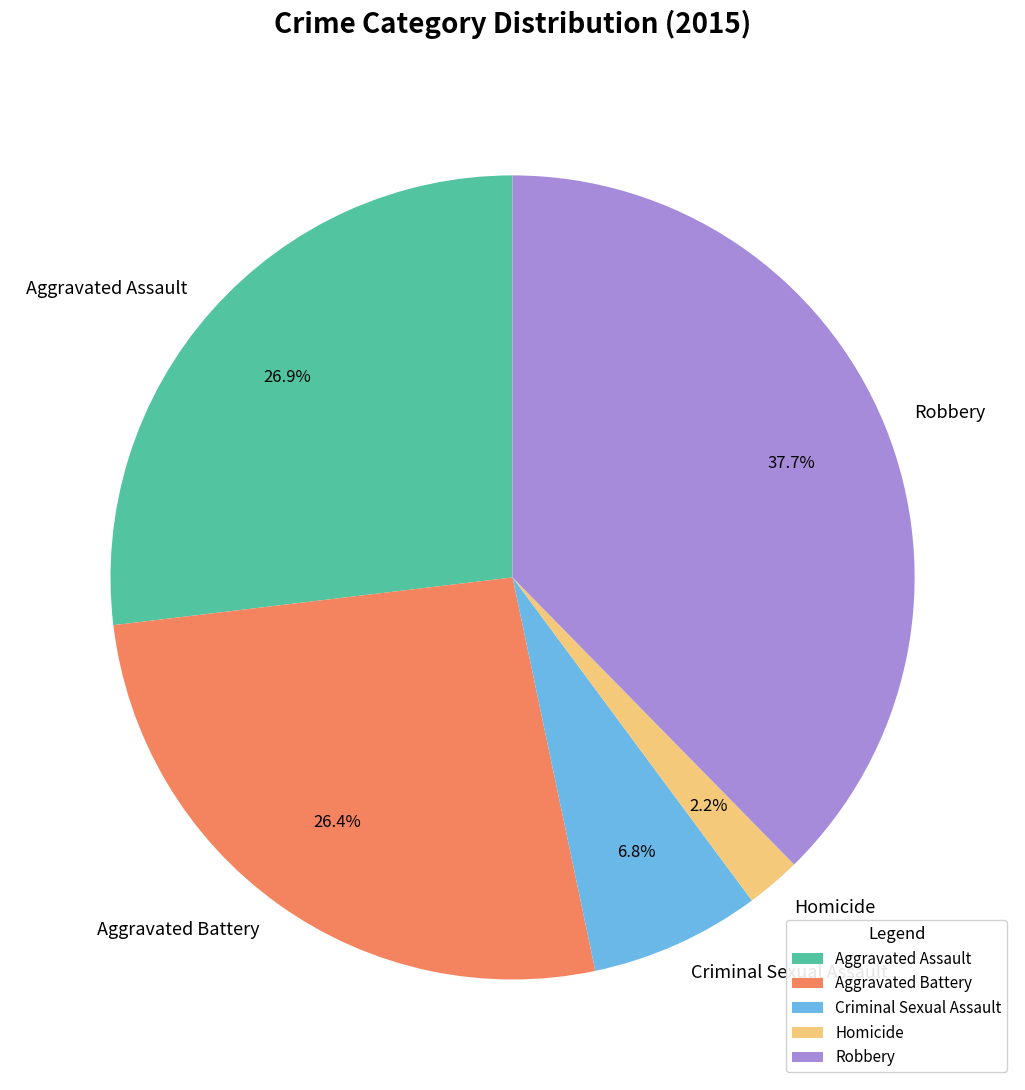

To the nearest percent, what percentage of the pie is Aggravated Assault?

27%